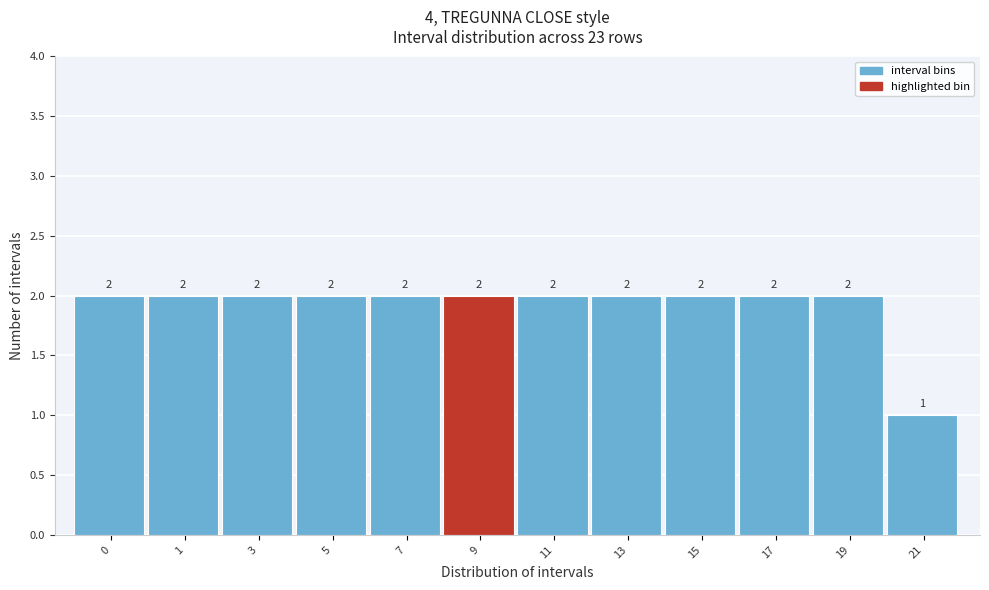

Reading right to left, extract all data points from this chart.

1	2	2	2	2	2	2	2	2	2	2	2